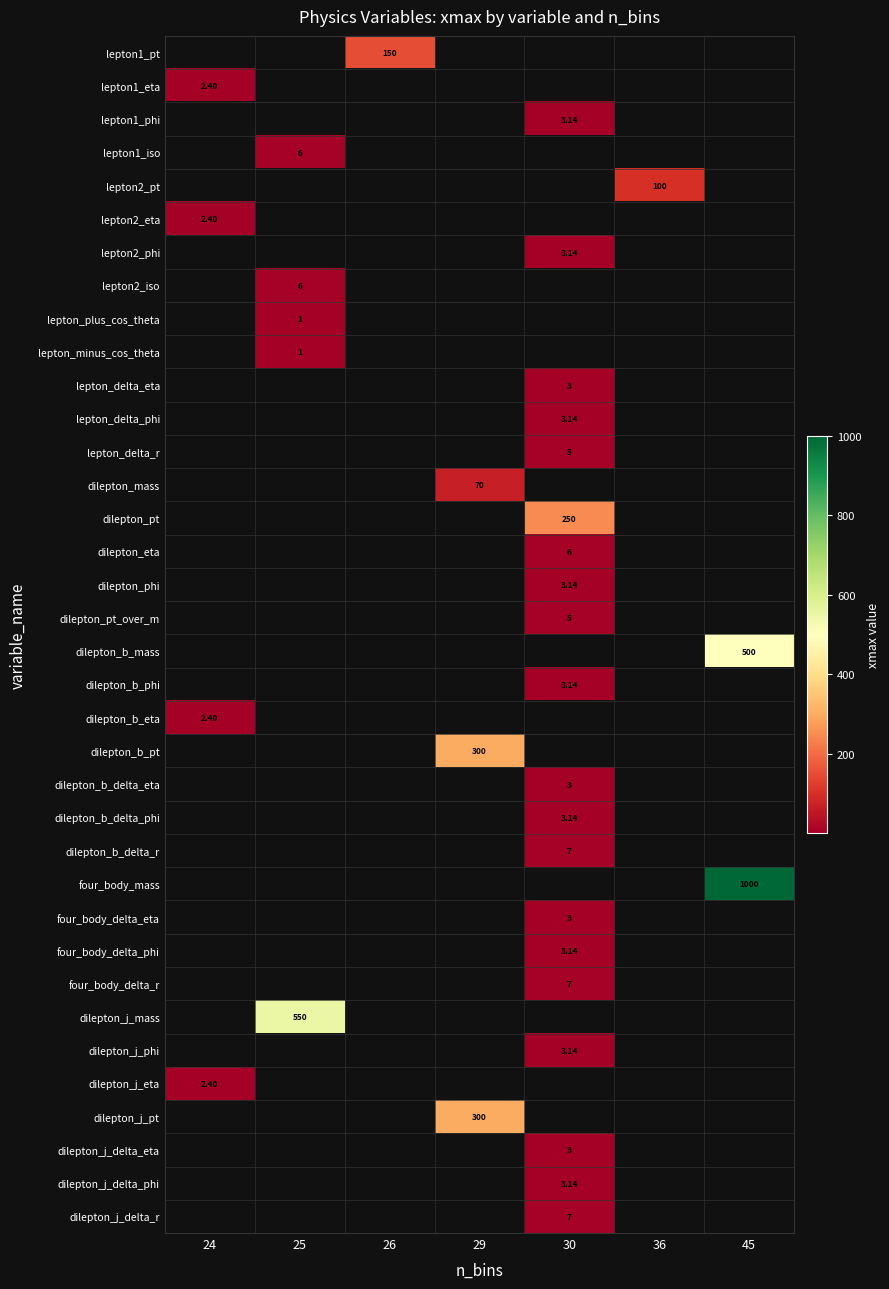

Rank the series by their average value, from lowest to highest.

lepton1_pt, lepton1_eta, lepton1_phi, lepton1_iso, lepton2_pt, lepton2_eta, lepton2_phi, lepton2_iso, lepton_plus_cos_theta, lepton_minus_cos_theta, lepton_delta_eta, lepton_delta_phi, lepton_delta_r, dilepton_mass, dilepton_pt, dilepton_eta, dilepton_phi, dilepton_pt_over_m, dilepton_b_mass, dilepton_b_phi, dilepton_b_eta, dilepton_b_pt, dilepton_b_delta_eta, dilepton_b_delta_phi, dilepton_b_delta_r, four_body_mass, four_body_delta_eta, four_body_delta_phi, four_body_delta_r, dilepton_j_mass, dilepton_j_phi, dilepton_j_eta, dilepton_j_pt, dilepton_j_delta_eta, dilepton_j_delta_phi, dilepton_j_delta_r